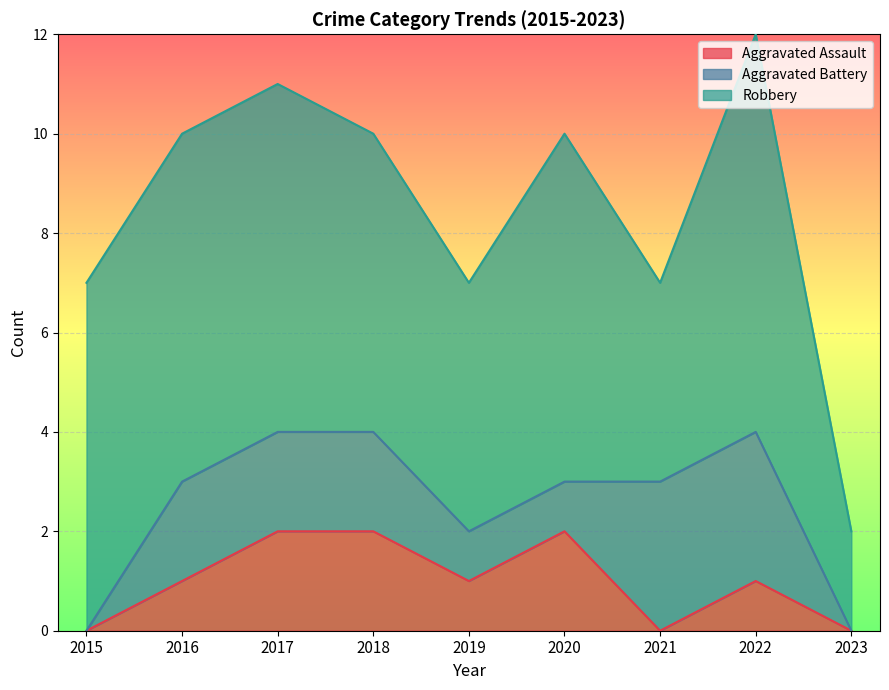

What is the average value of the Robbery series?

6